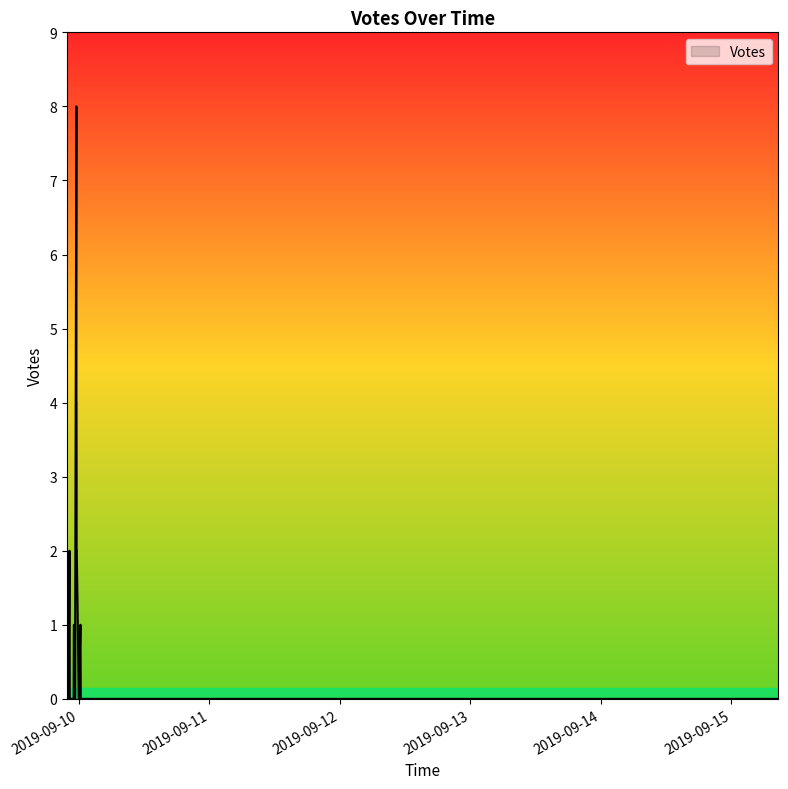

What is the label of the 27th point from the right?

2019-09-09 23:32